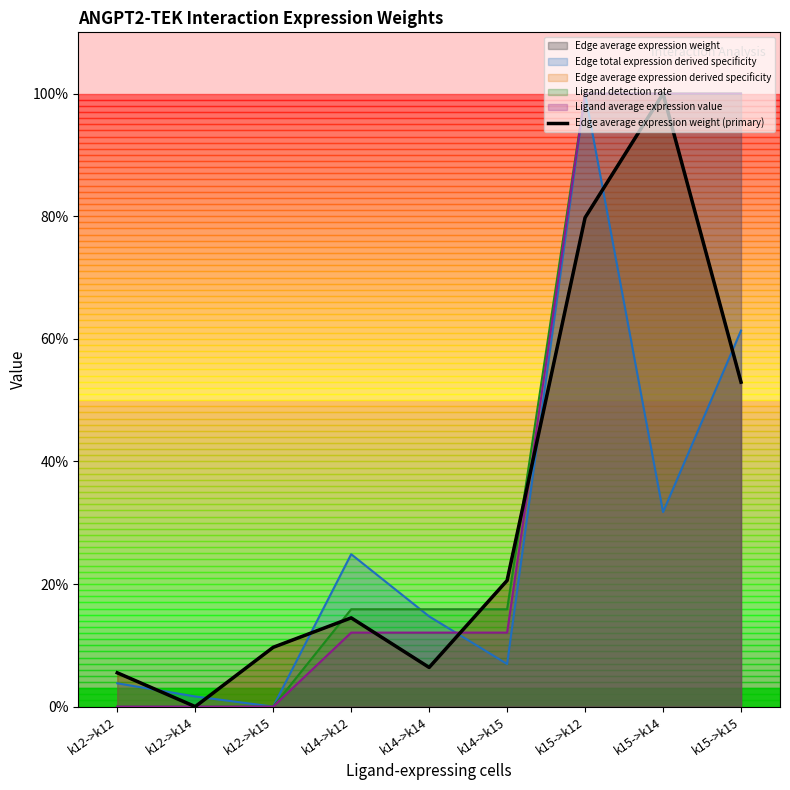

What position from the right is k12->k12?

9